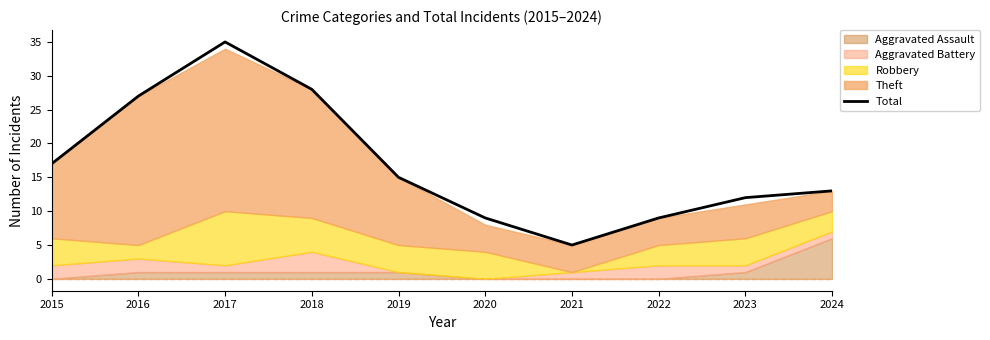

What is the ratio of the value at 2016 to the value at 2018?

1.0